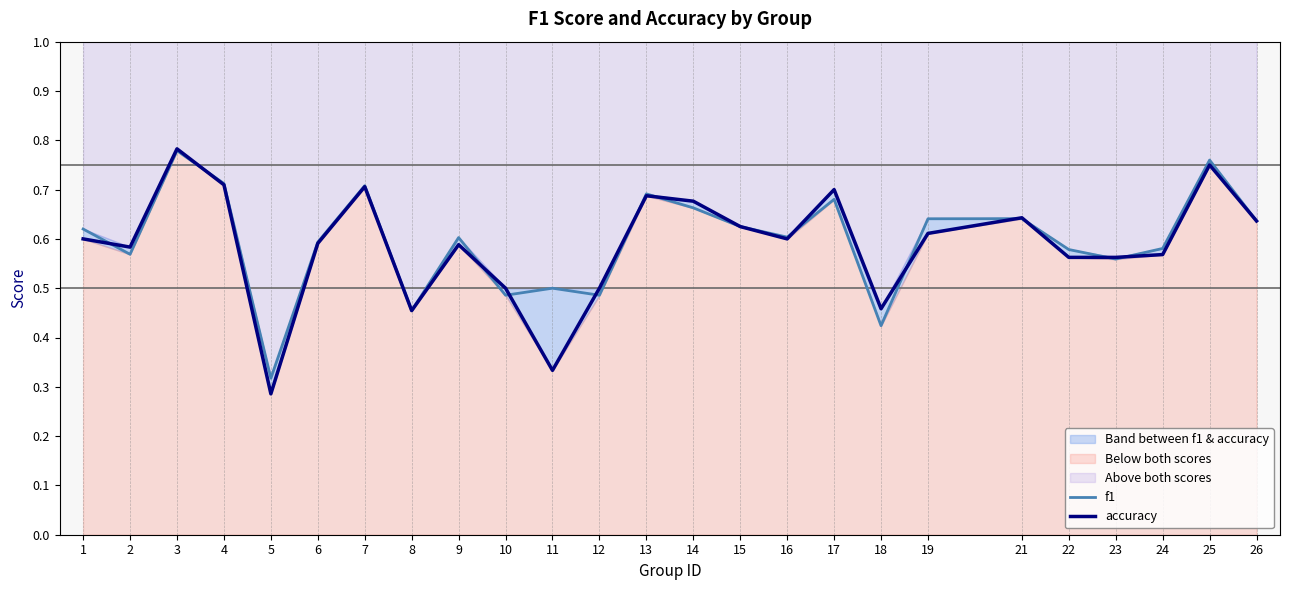

Count the accuracy values in the range 0 to 1.

25